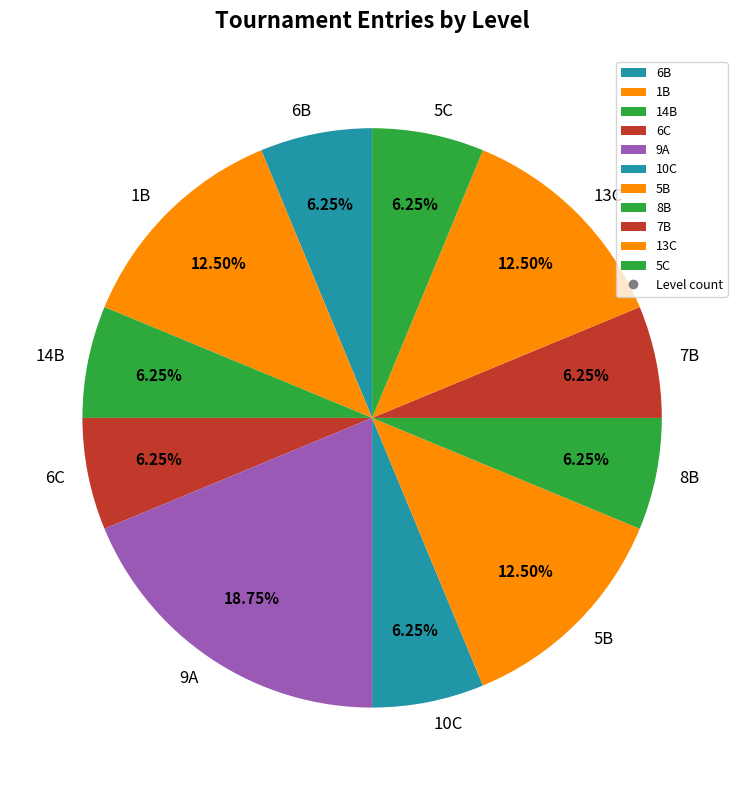

How many slices are in this pie chart?

11